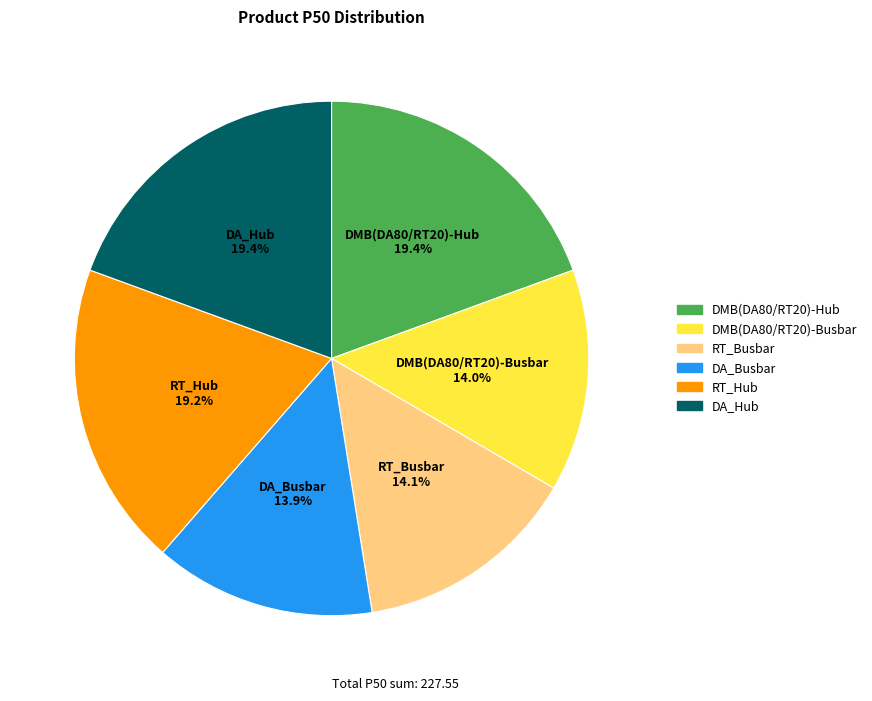

How many slices are in this pie chart?

6